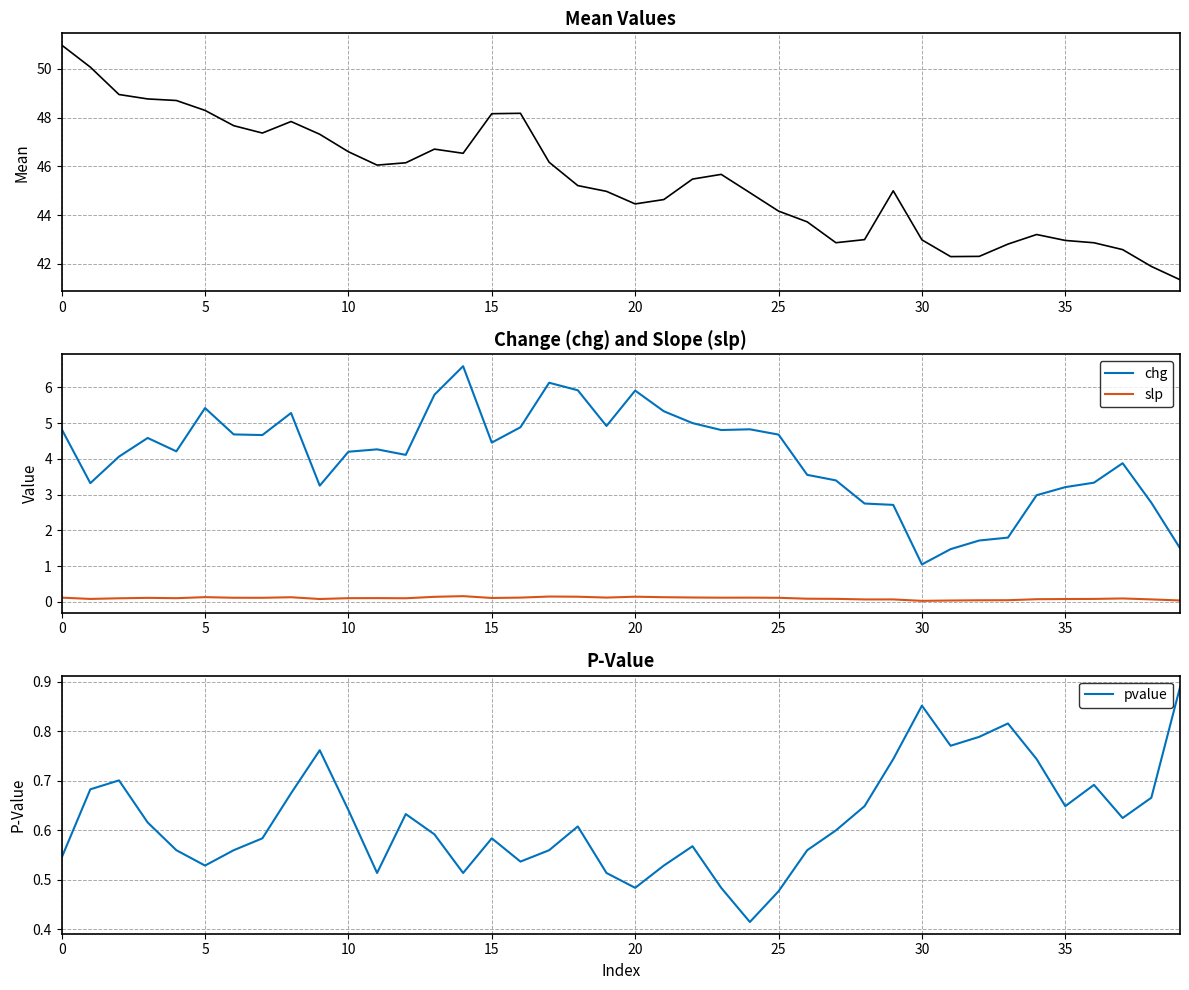

True or false: slp and chg cross at least once.

False